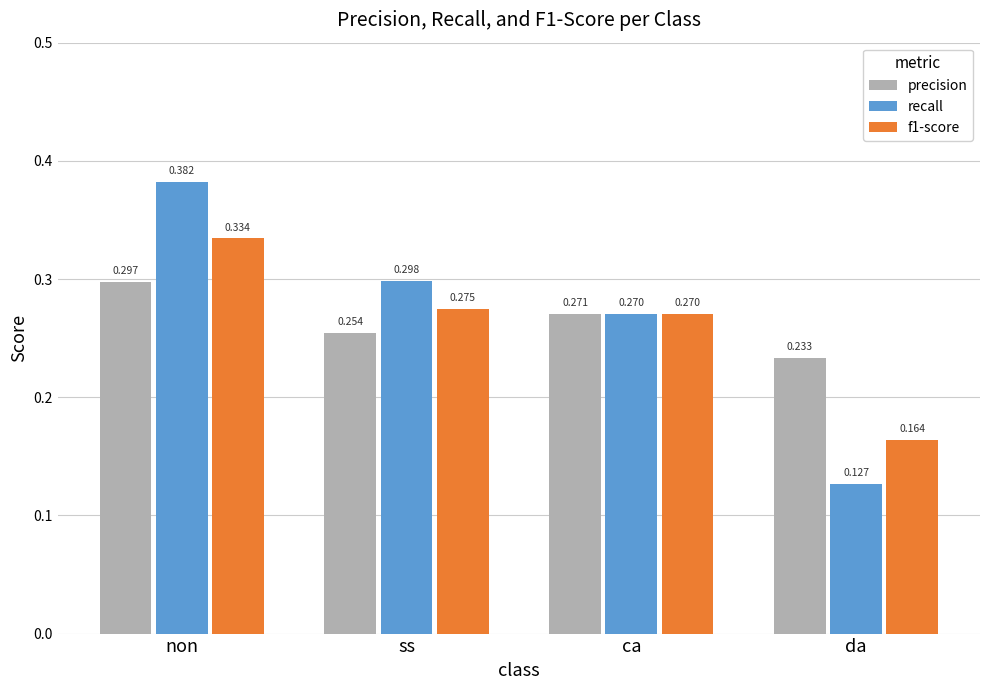

Which series has the widest spread of values?

recall